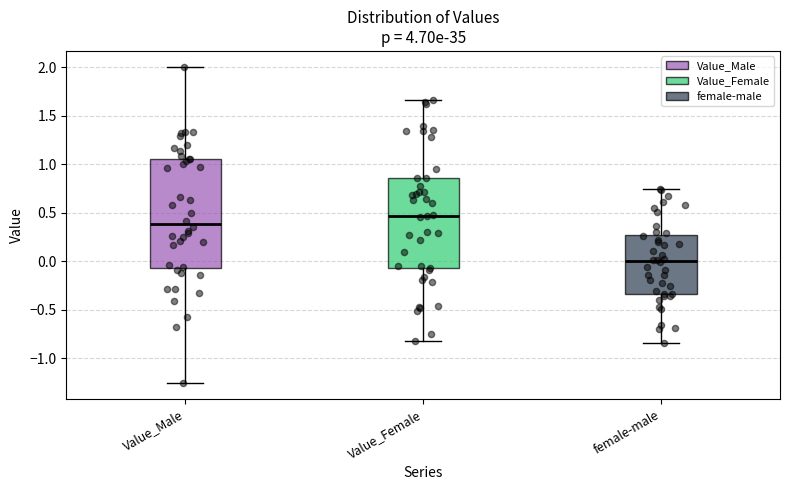

Which box has the highest median line?

Value_Female